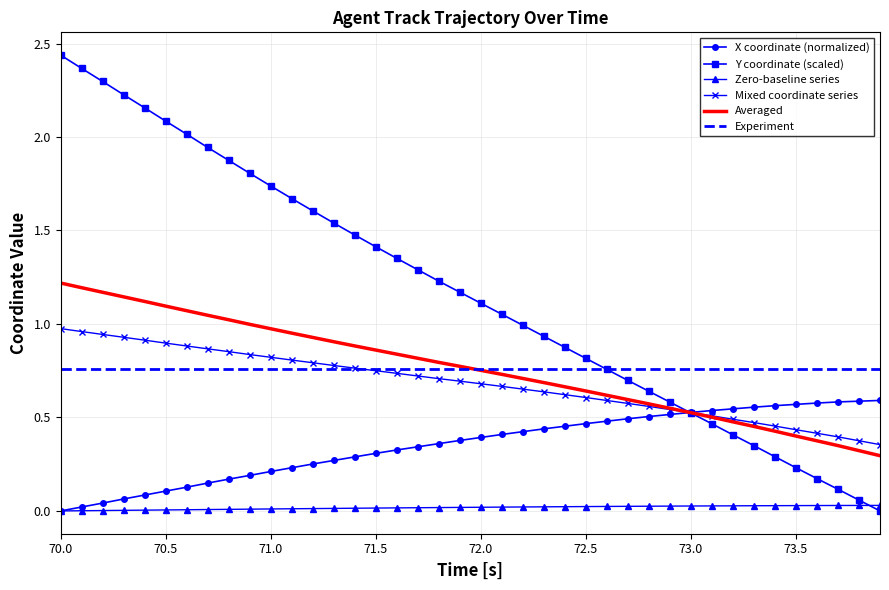

At which category does the chart reach its minimum across all series?

70.0